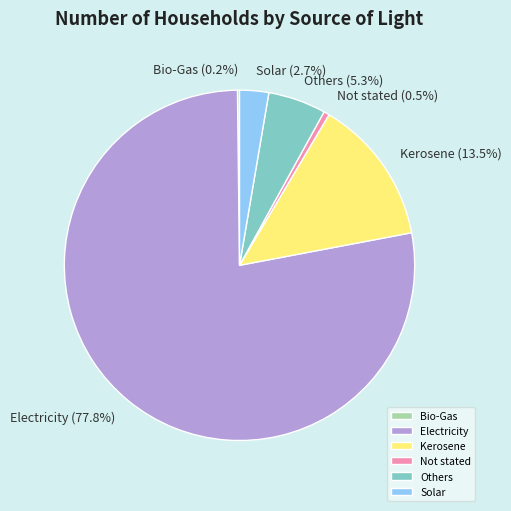

What is the largest slice in the pie chart?

Electricity